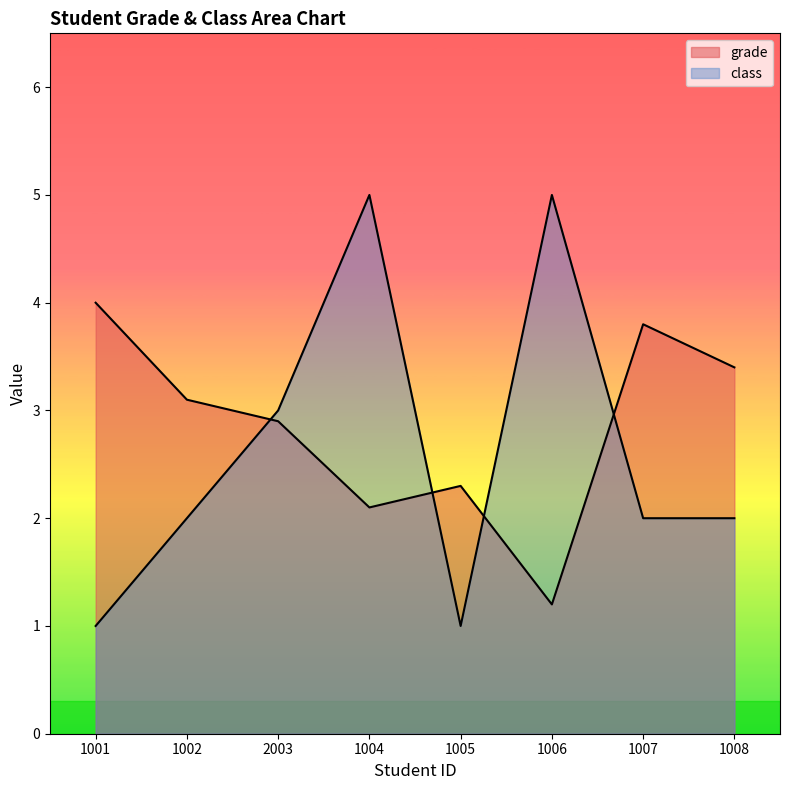

How many interior local peaks does the class series have?

2